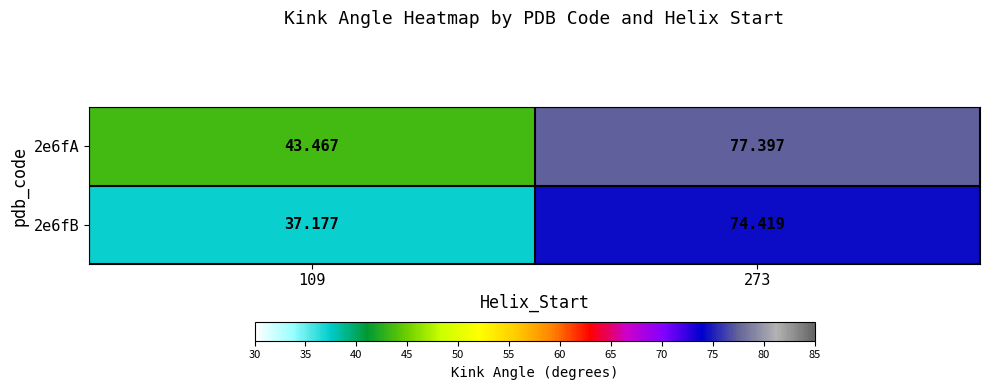

Is the value of 2e6fB at 109 greater than the value of 2e6fA at 109?

No